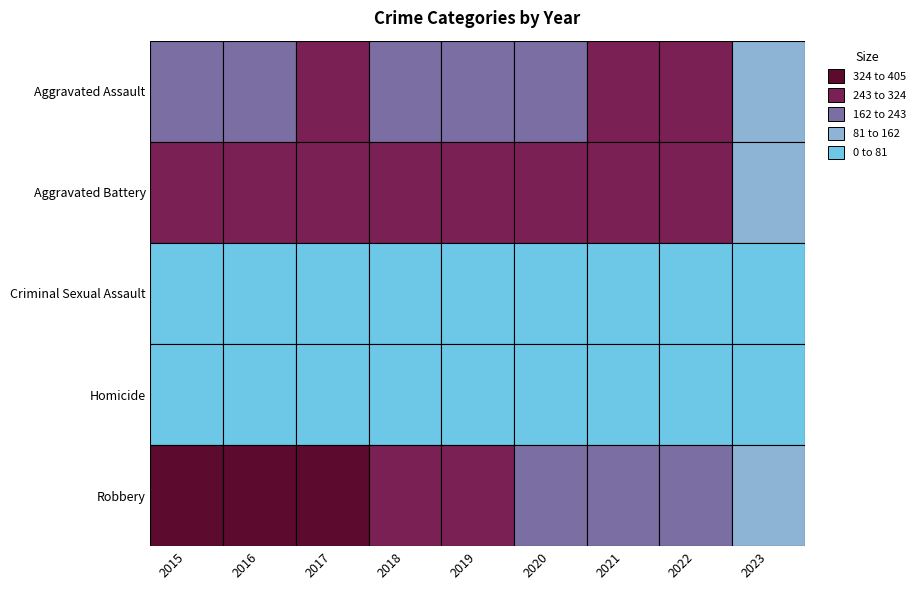

At which label is Robbery closest to 244?

2022